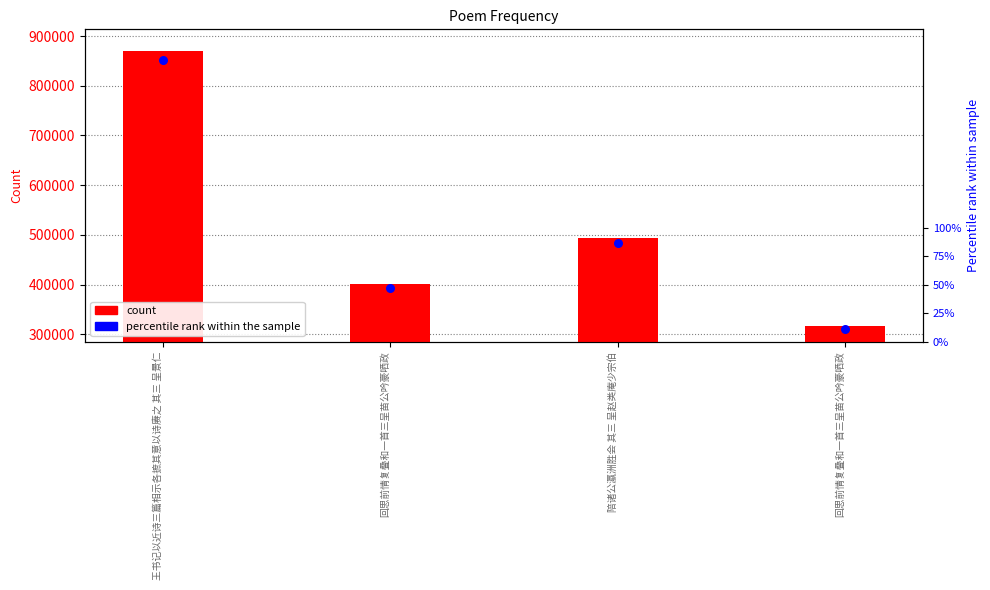

What is the change in value from 王书记以近诗三篇相示各摭其意以诗赓之 其三 呈景仁 to 陪诸公瀛洲胜会 其三 呈赵类庵少宗伯?

-375728